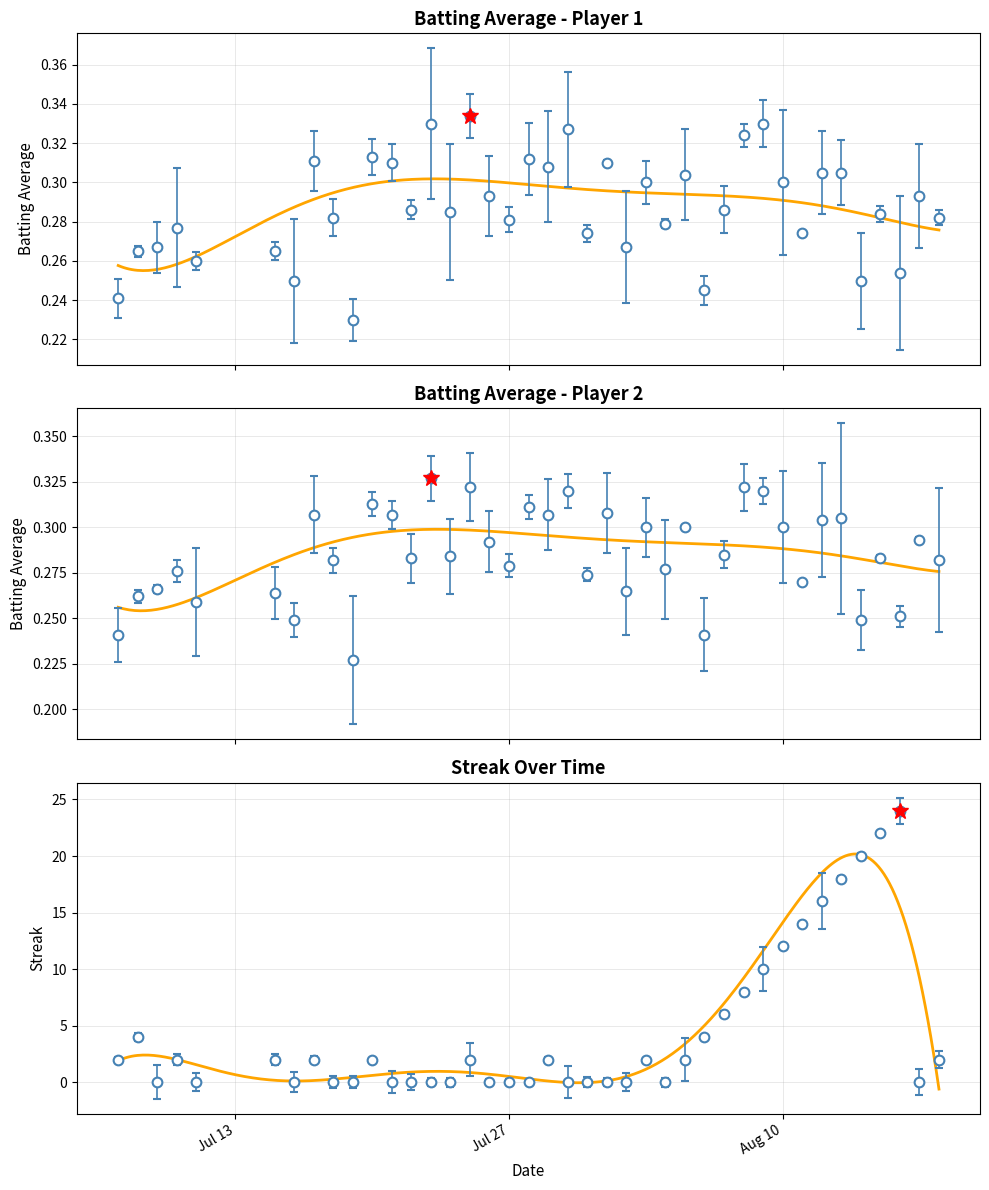

What value does the Batting Average2 series have at 2010-08-06?

0.2